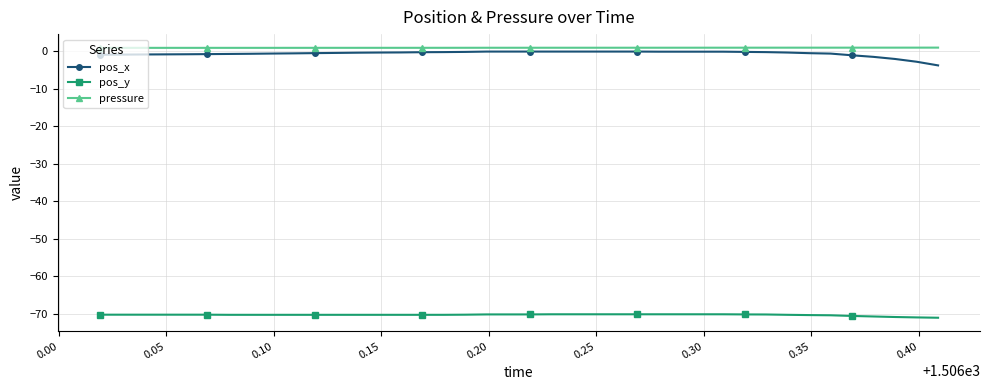

What are all the series names shown in the legend?

pos_x, pos_y, pressure